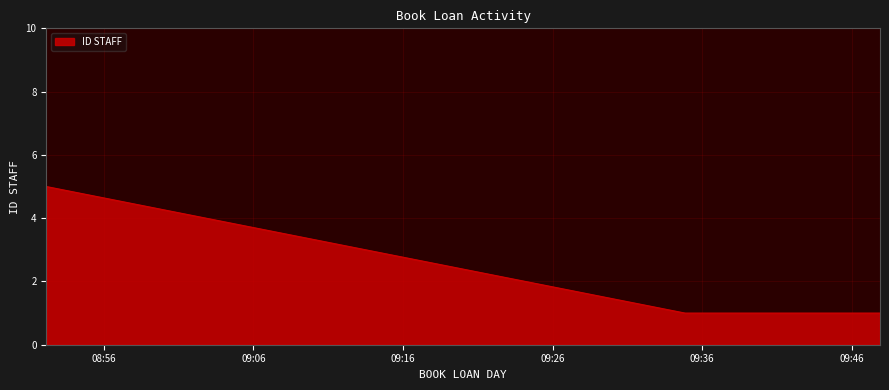

What is the difference between the maximum and minimum values?

4